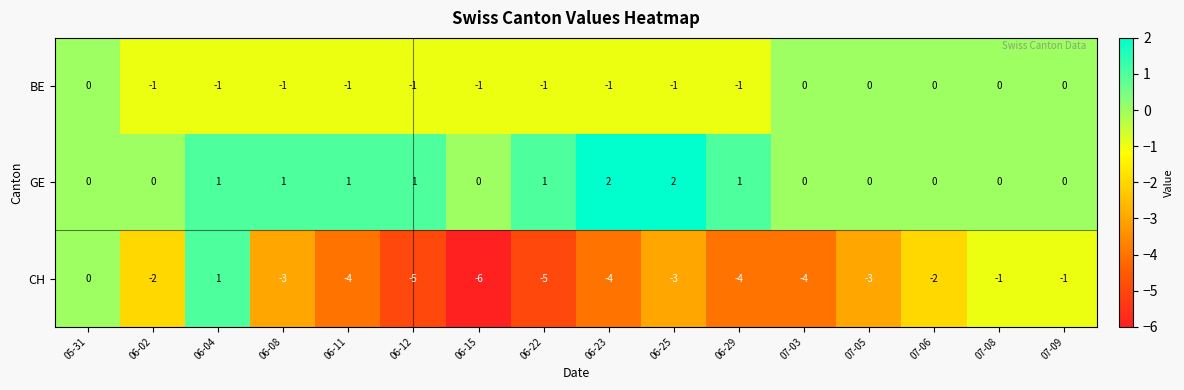

What is the minimum value for CH?

-6